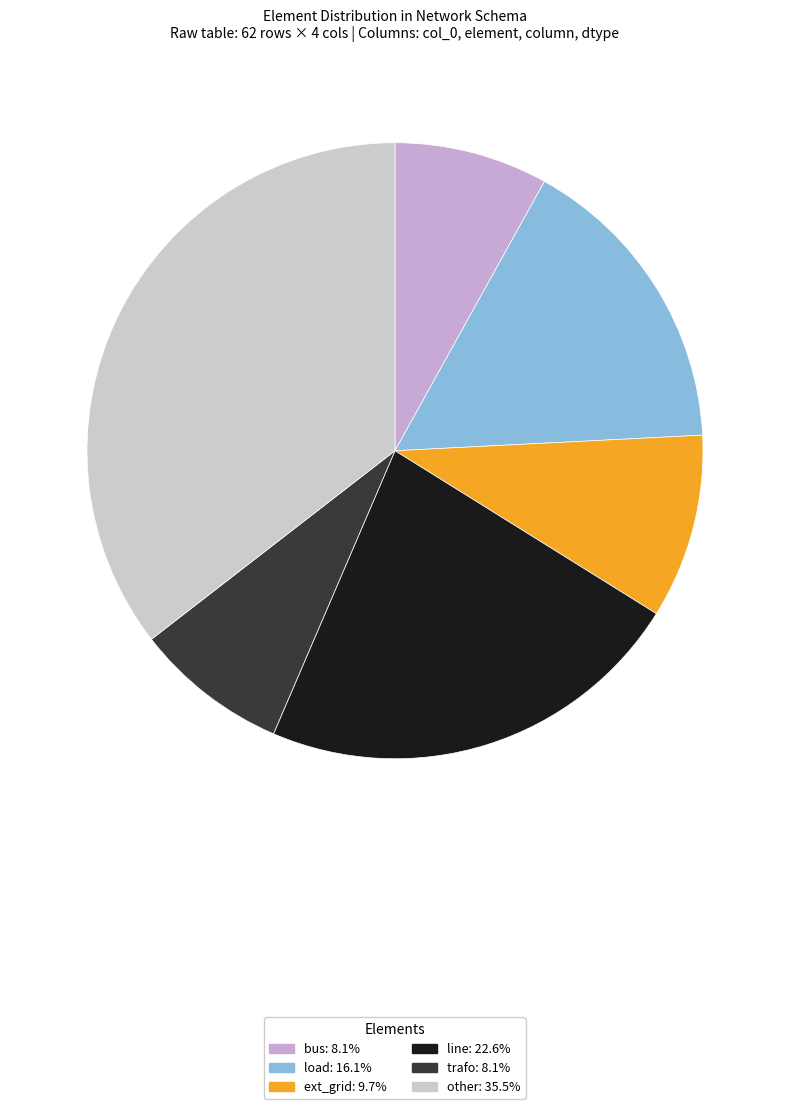

To the nearest percent, what portion does bus represent?

8%